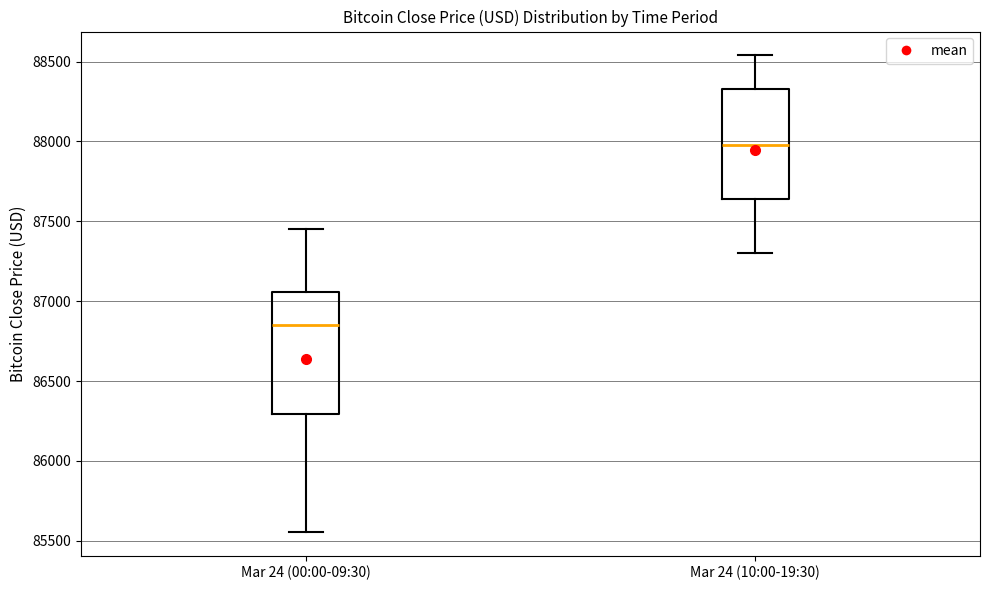

Reading left to right, read every box against the y-axis: the position of its median line, the range the box covers, and the ends of its whiskers. The values are not printed on the chart, so give them approximately, as read against the axis.

Mar 24 (00:00-09:30): median 86850, box 86300 to 87050, whiskers 85550 to 87450
Mar 24 (10:00-19:30): median 88000, box 87650 to 88350, whiskers 87300 to 88550